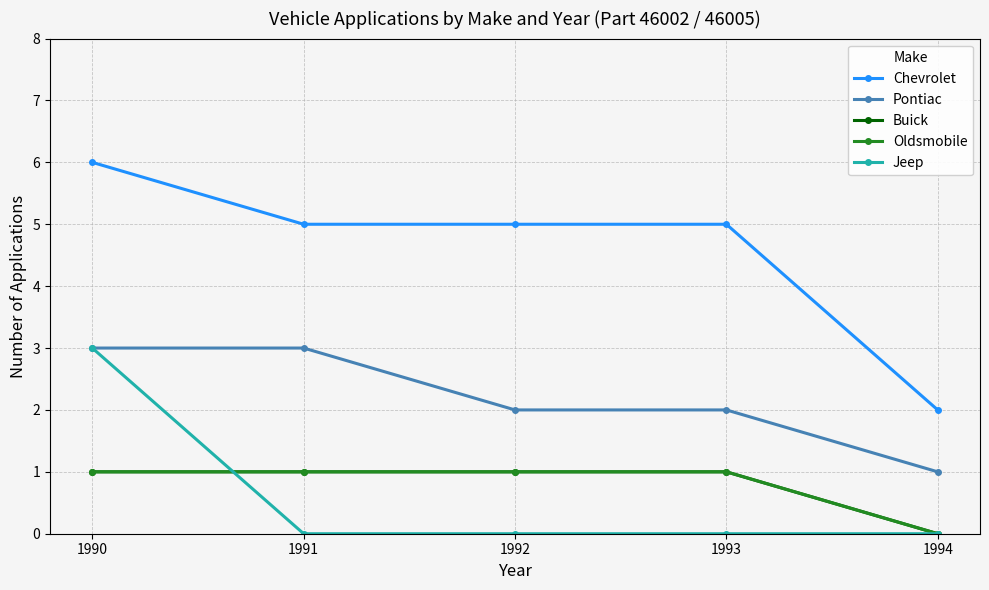

Does the chart have visible grid lines?

Yes